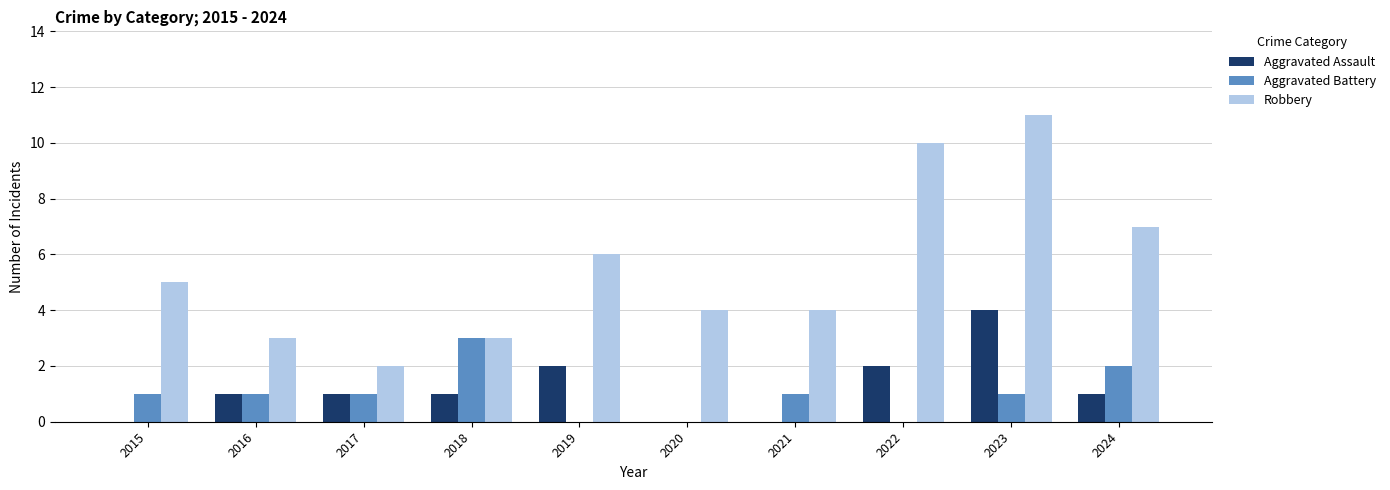

The Aggravated Assault series shows 1 at 2018. True or false?

True